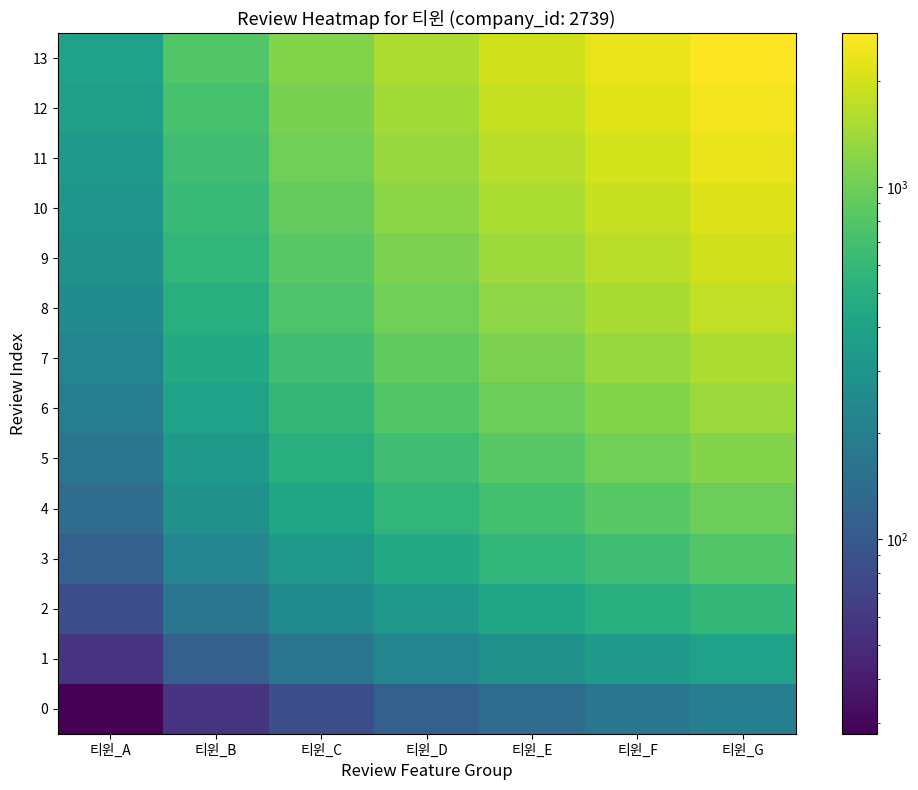

Reading left to right, list all the values displayed in this chart.

0: 티윈_A=27.9	티윈_B=55.9	티윈_C=83.8	티윈_D=111.8	티윈_E=139.7	티윈_F=167.7	티윈_G=195.6
1: 티윈_A=55.9	티윈_B=111.8	티윈_C=167.7	티윈_D=223.6	티윈_E=279.5	티윈_F=335.4	티윈_G=391.3
2: 티윈_A=83.8	티윈_B=167.7	티윈_C=251.5	티윈_D=335.4	티윈_E=419.2	티윈_F=503.1	티윈_G=586.9
3: 티윈_A=111.8	티윈_B=223.6	티윈_C=335.4	티윈_D=447.2	티윈_E=559.0	티윈_F=670.8	티윈_G=782.6
4: 티윈_A=139.7	티윈_B=279.5	티윈_C=419.2	티윈_D=559.0	티윈_E=698.7	티윈_F=838.5	티윈_G=978.2
5: 티윈_A=167.7	티윈_B=335.4	티윈_C=503.1	티윈_D=670.8	티윈_E=838.5	티윈_F=1006.2	티윈_G=1173.9
6: 티윈_A=195.6	티윈_B=391.3	티윈_C=586.9	티윈_D=782.6	티윈_E=978.2	티윈_F=1173.9	티윈_G=1369.5
7: 티윈_A=223.6	티윈_B=447.2	티윈_C=670.8	티윈_D=894.4	티윈_E=1118.0	티윈_F=1341.6	티윈_G=1565.1
8: 티윈_A=251.5	티윈_B=503.1	티윈_C=754.6	티윈_D=1006.2	티윈_E=1257.7	티윈_F=1509.2	티윈_G=1760.8
9: 티윈_A=279.5	티윈_B=559.0	티윈_C=838.5	티윈_D=1118.0	티윈_E=1397.4	티윈_F=1676.9	티윈_G=1956.4
10: 티윈_A=307.4	티윈_B=614.9	티윈_C=922.3	티윈_D=1229.8	티윈_E=1537.2	티윈_F=1844.6	티윈_G=2152.1
11: 티윈_A=335.4	티윈_B=670.8	티윈_C=1006.2	티윈_D=1341.6	티윈_E=1676.9	티윈_F=2012.3	티윈_G=2347.7
12: 티윈_A=363.3	티윈_B=726.7	티윈_C=1090.0	티윈_D=1453.3	티윈_E=1816.7	티윈_F=2180.0	티윈_G=2543.4
13: 티윈_A=391.3	티윈_B=782.6	티윈_C=1173.9	티윈_D=1565.1	티윈_E=1956.4	티윈_F=2347.7	티윈_G=2739.0